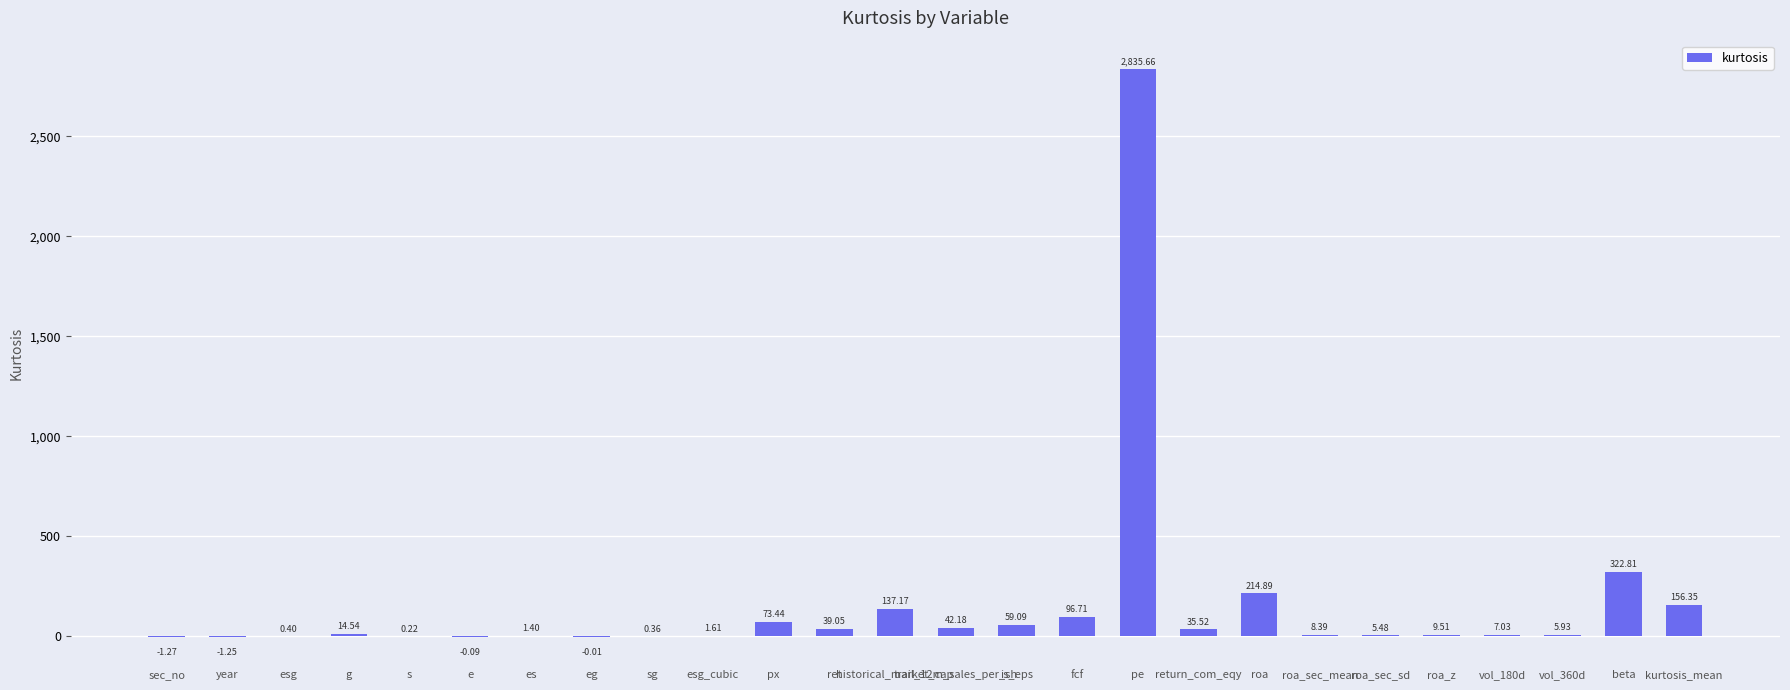

What is the sum of all values?

4065.1